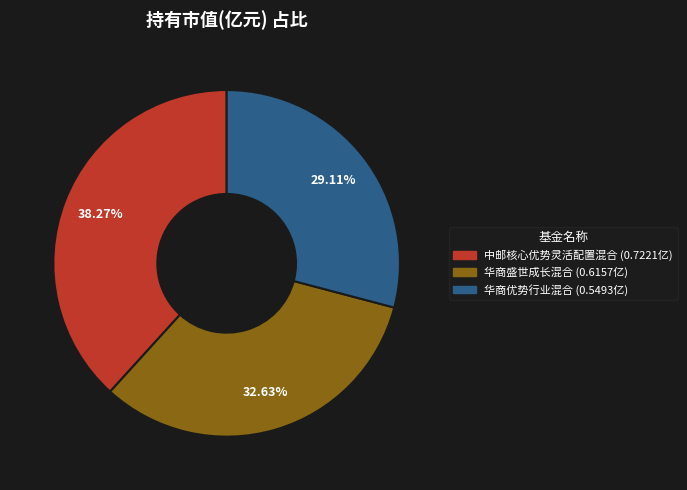

Is there a majority slice in this chart?

No